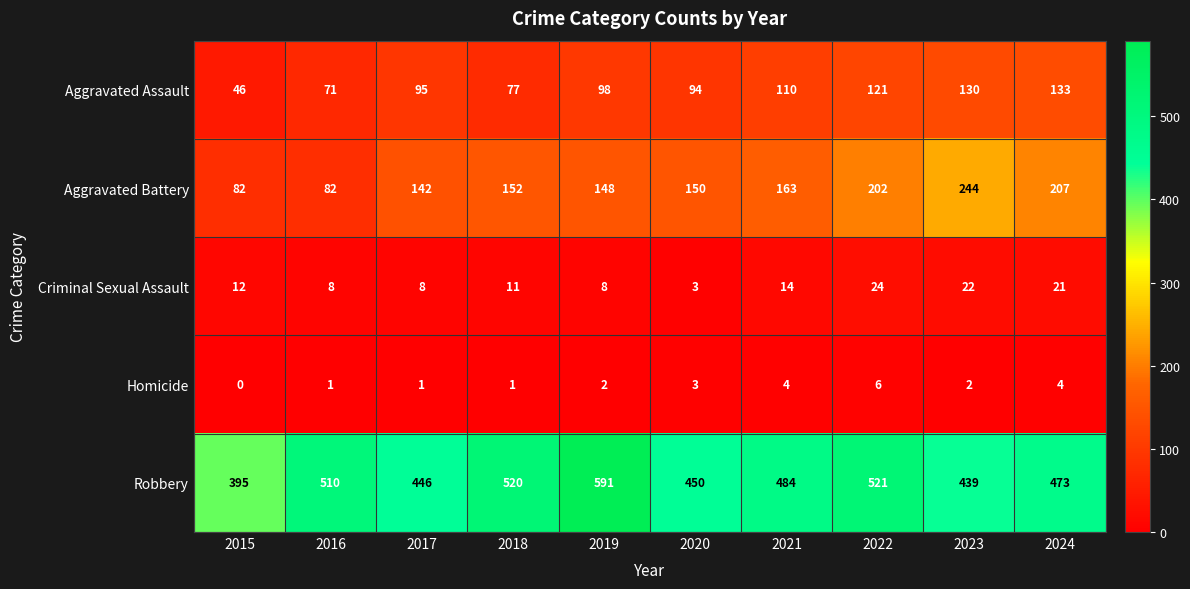

What is the spread (max minus min) of values at 2019?

589